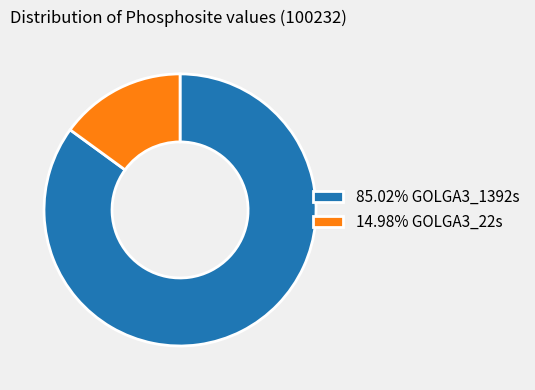

Do 14.98% GOLGA3_22s and 85.02% GOLGA3_1392s together represent more than half of the pie?

Yes